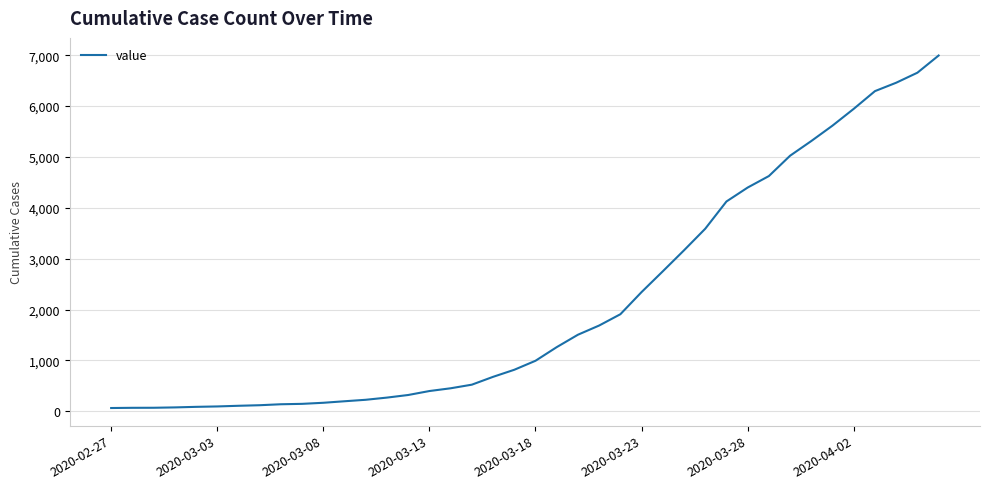

What is the maximum value shown in the chart?

6995